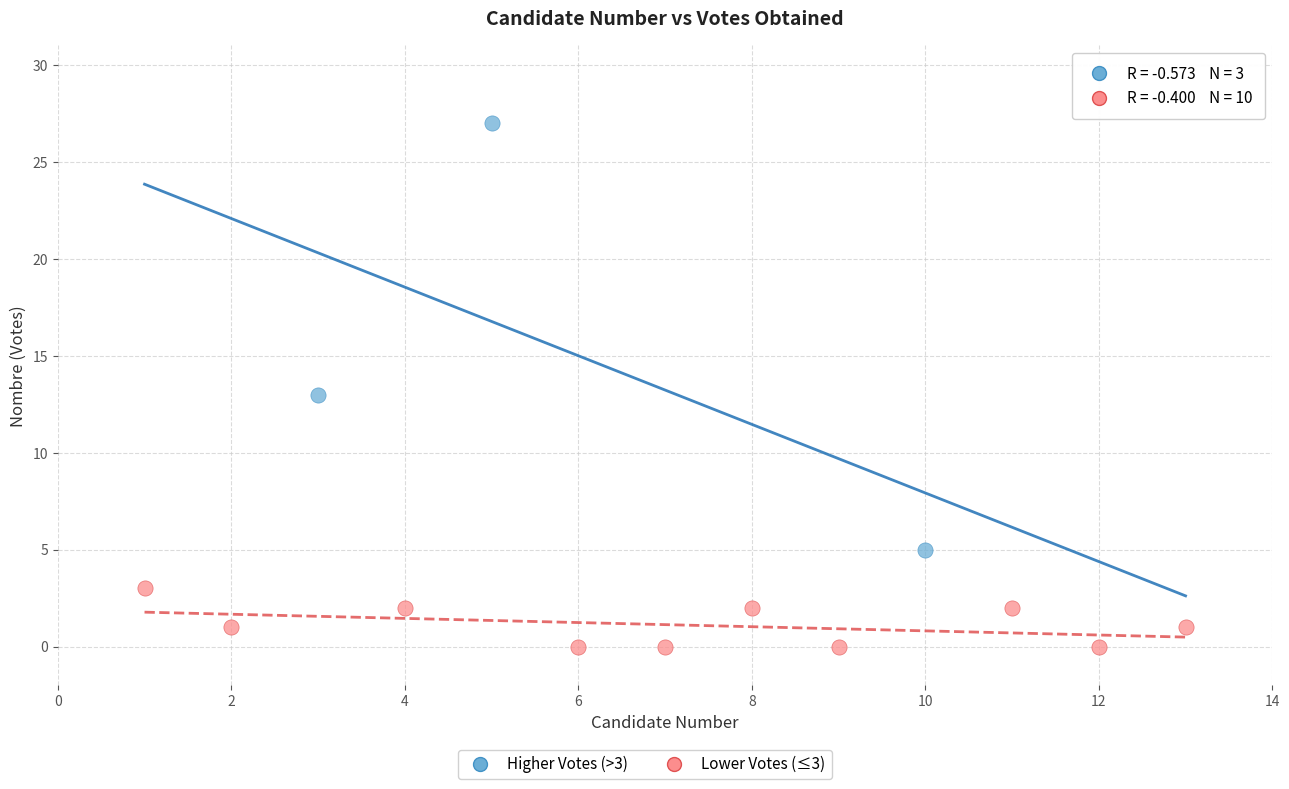

Which series has the largest Y range (max minus min)?

Higher Votes (>3)